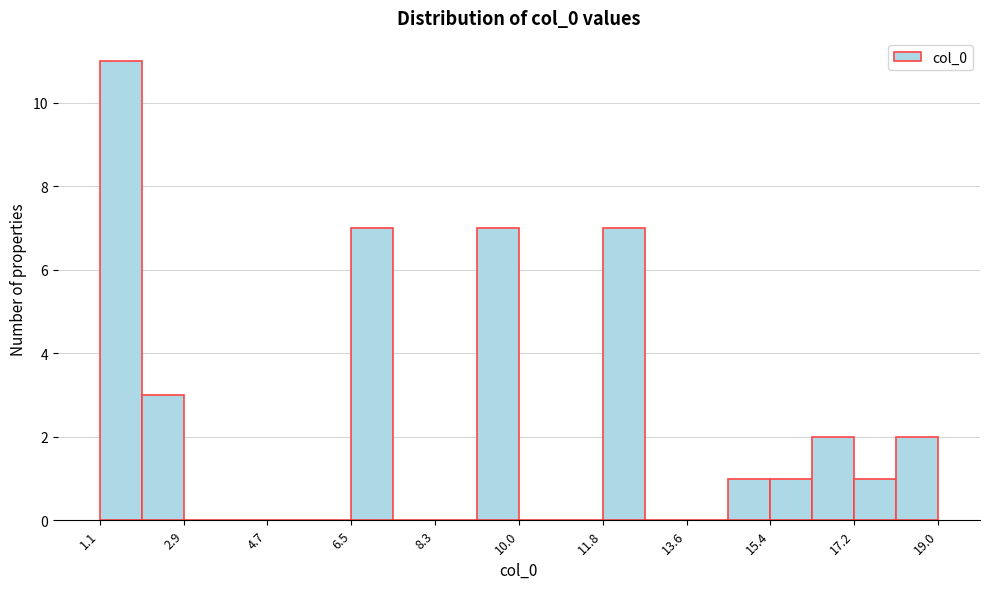

Which range on the x-axis has the tallest bar?

1.2 to 2.0